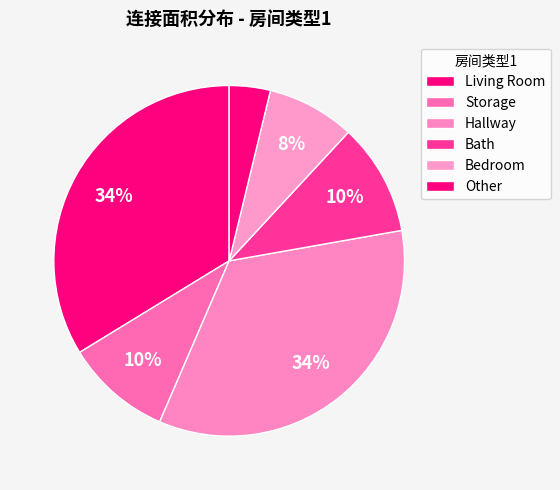

How many slices are in this pie chart?

6